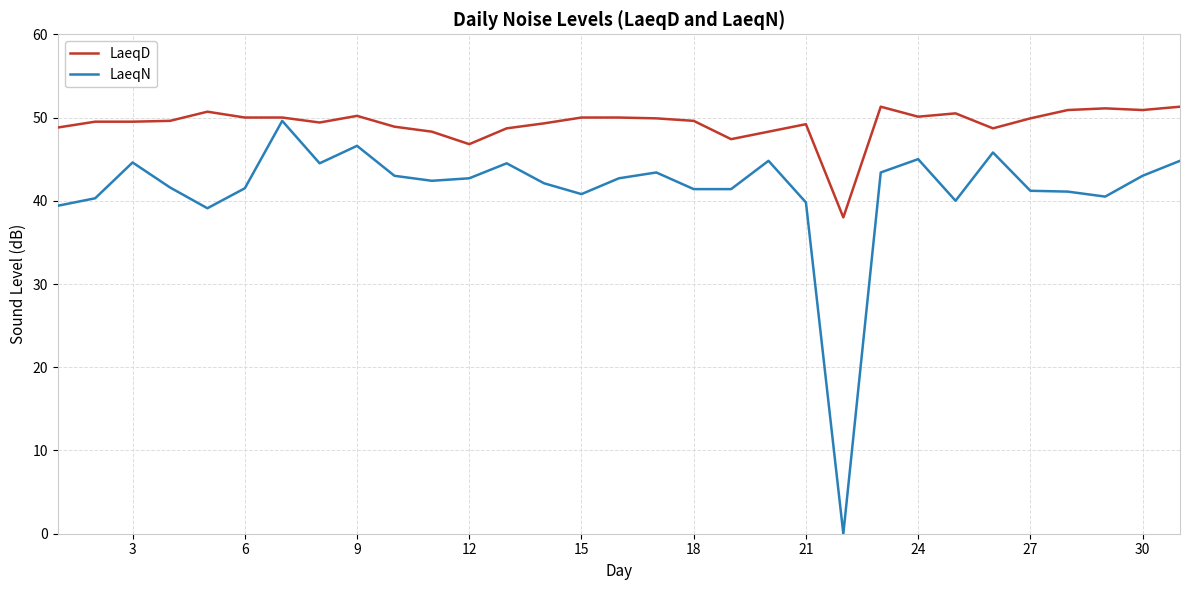

True or false: LaeqD has more than 0 points higher than both neighbors.

True